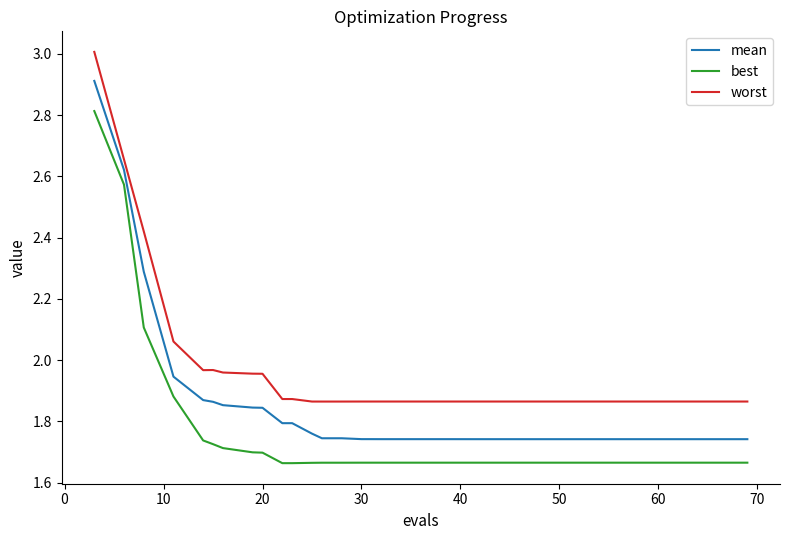

List the series in order of their peak value, highest first.

worst, mean, best